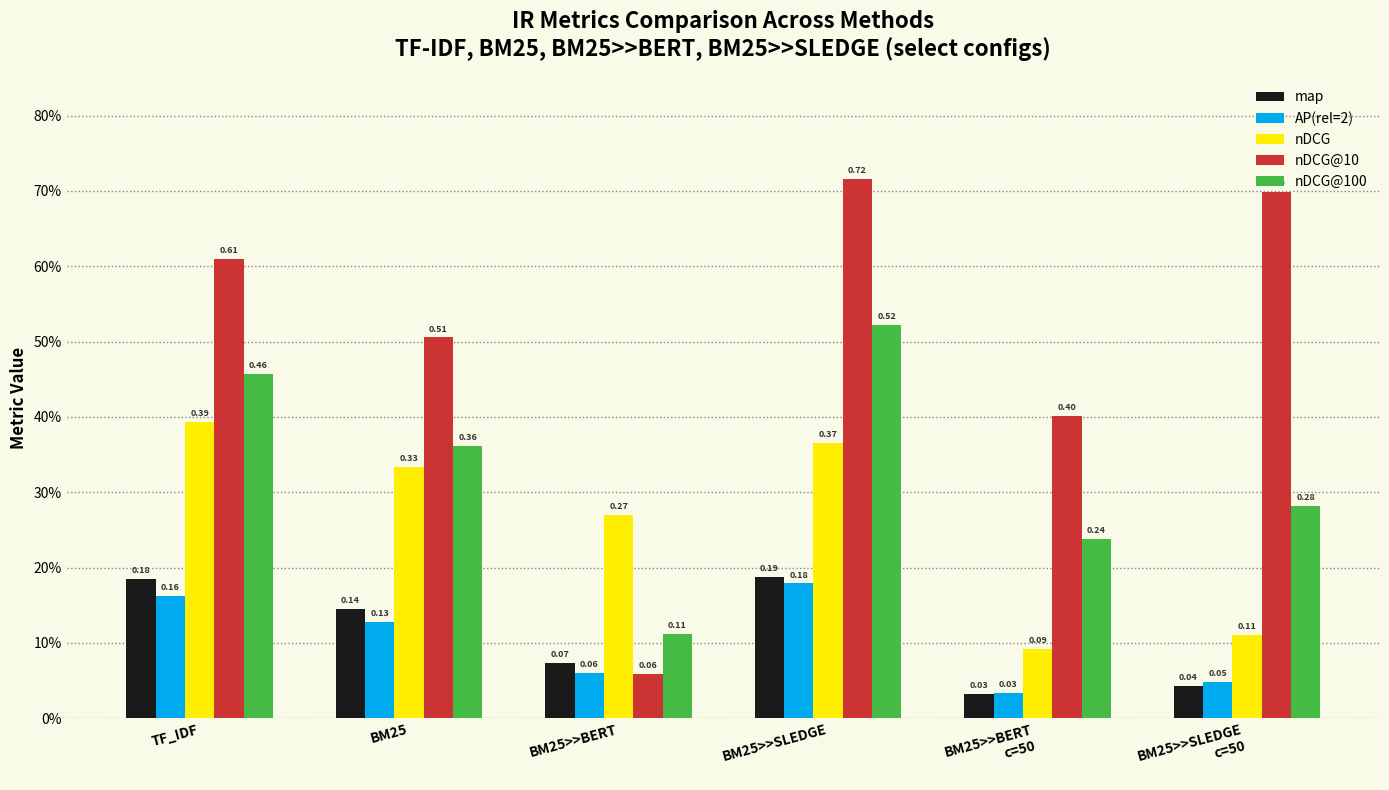

Which series has the largest total across all categories?

nDCG@10